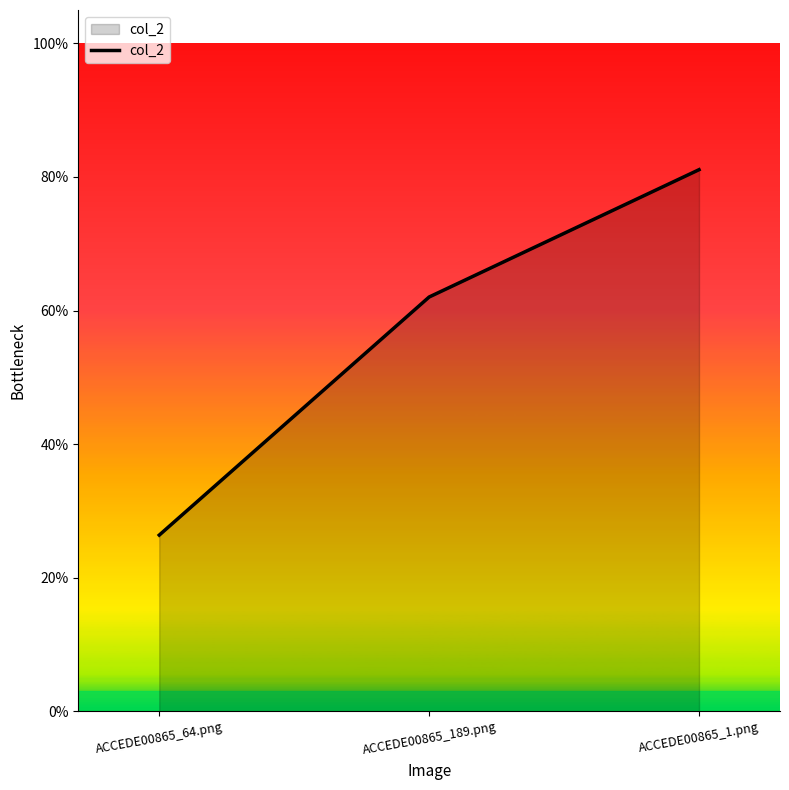

At which category does the chart reach its peak across all series?

ACCEDE00865_1.png